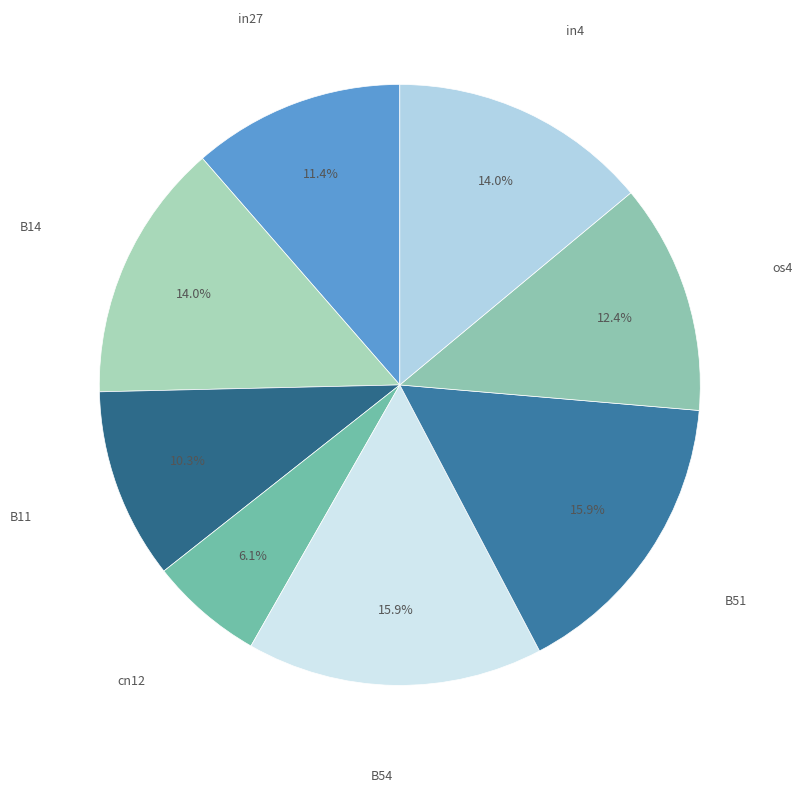

Which category has the biggest portion of the pie?

B54